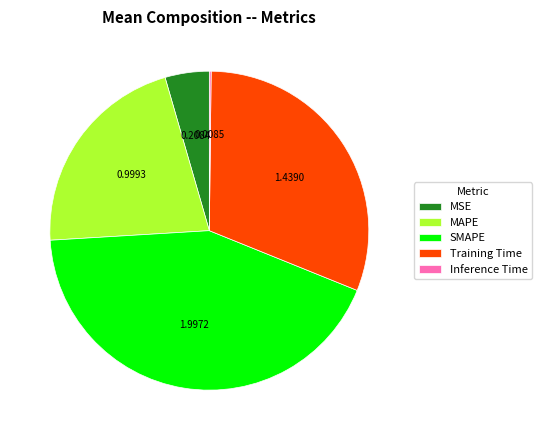

Is there any slice that represents more than half of the pie?

No